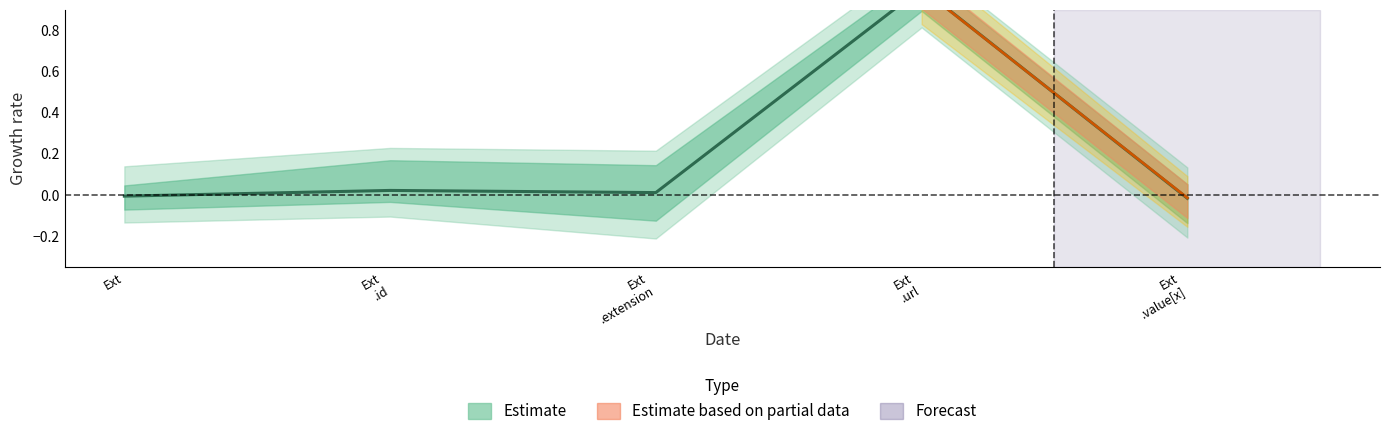

The value of Base_Min at Extension is 0. True or false?

False